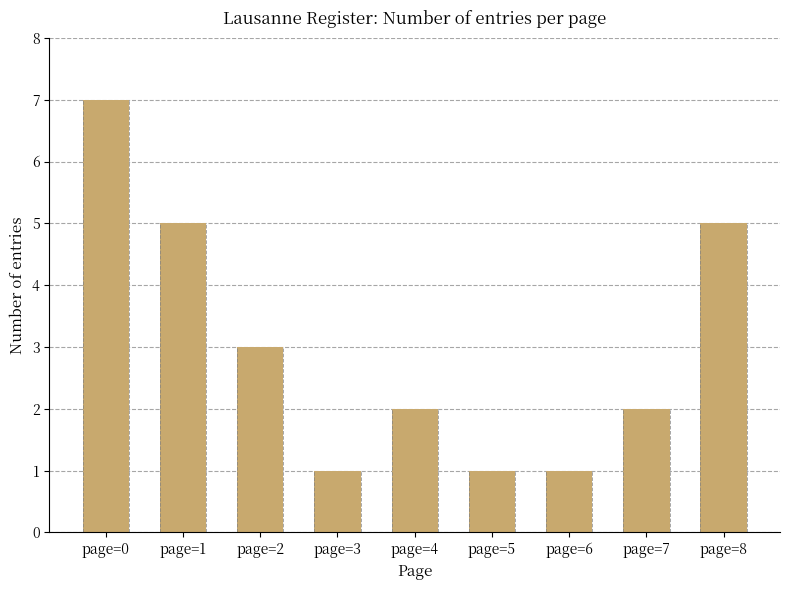

Reading left to right, extract all data points from this chart.

page=0=7	page=1=5	page=2=3	page=3=1	page=4=2	page=5=1	page=6=1	page=7=2	page=8=5